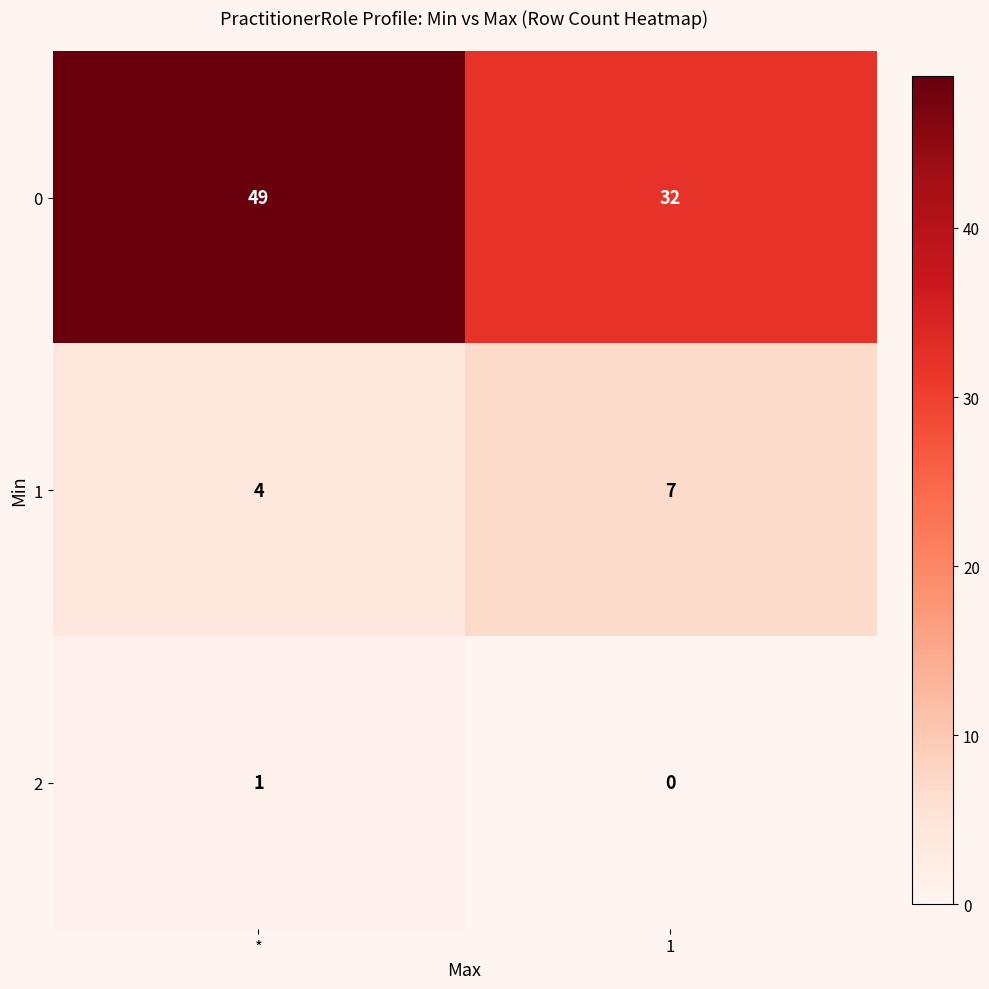

Reading left to right, what are all the values shown in this chart?

0: *=49	1=32
1: *=4	1=7
2: *=1	1=0